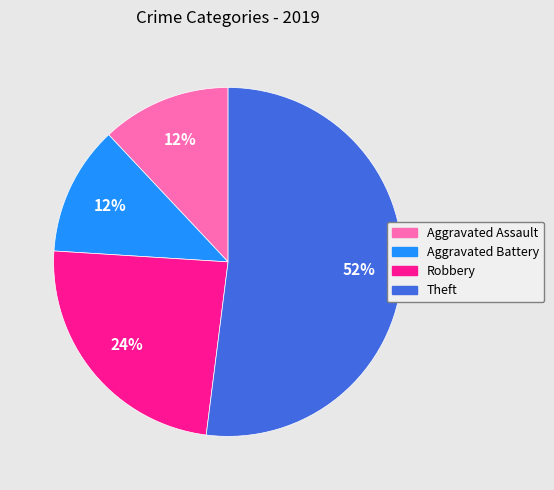

What is the largest slice in the pie chart?

Theft